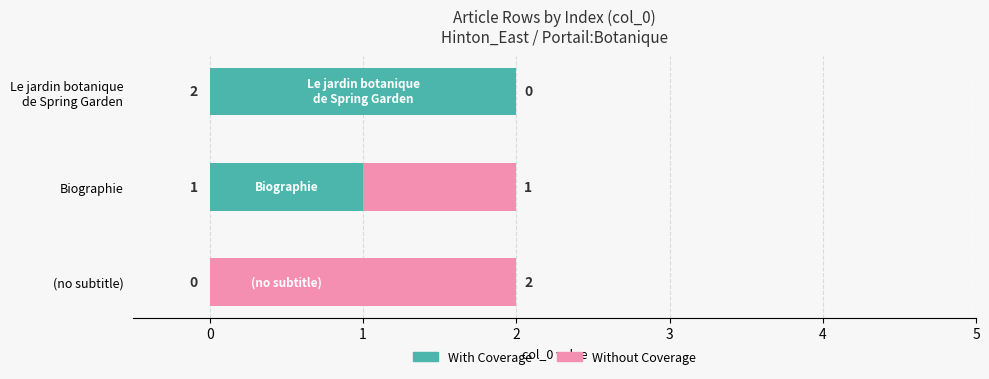

How many With Coverage values are between 0 and 2?

3